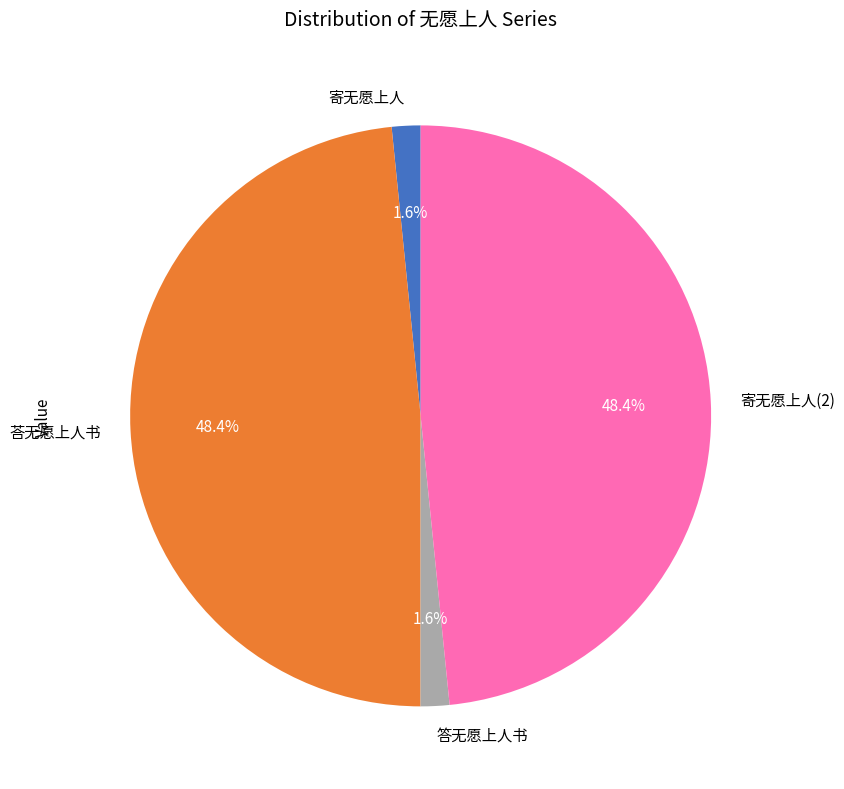

Approximately how many times larger is the value at 荅无愿上人书 compared to 答无愿上人书?

30.3